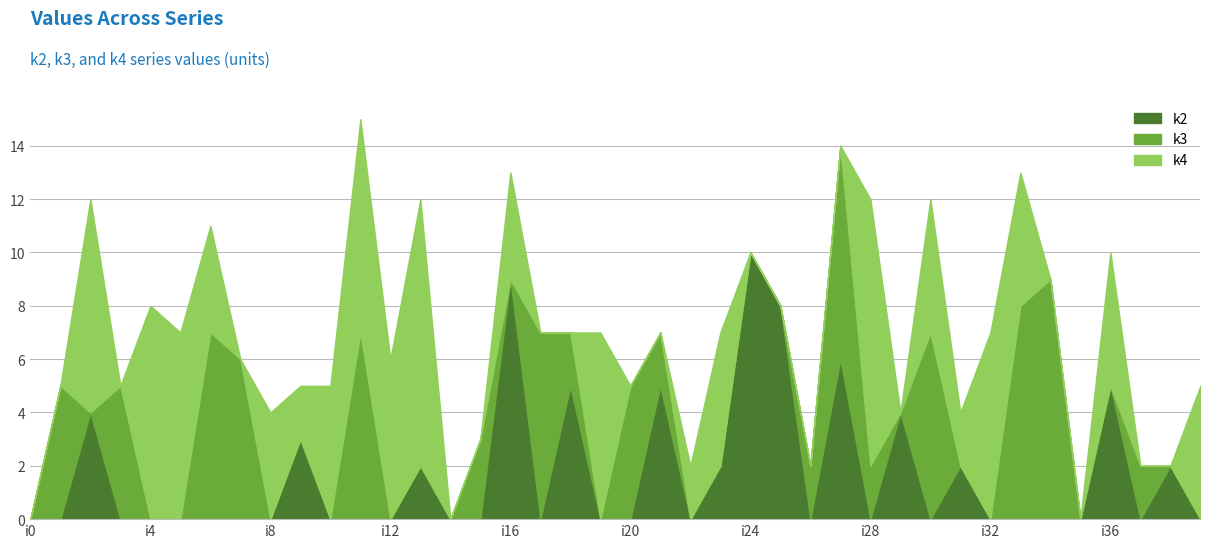

Rank the categories by k2 value from highest to lowest.

i24, i16, i25, i27, i18, i21, i36, i2, i29, i9, i13, i23, i31, i38, i0, i1, i3, i4, i5, i6, i7, i8, i10, i11, i12, i14, i15, i17, i19, i20, i22, i26, i28, i30, i32, i33, i34, i35, i37, i39